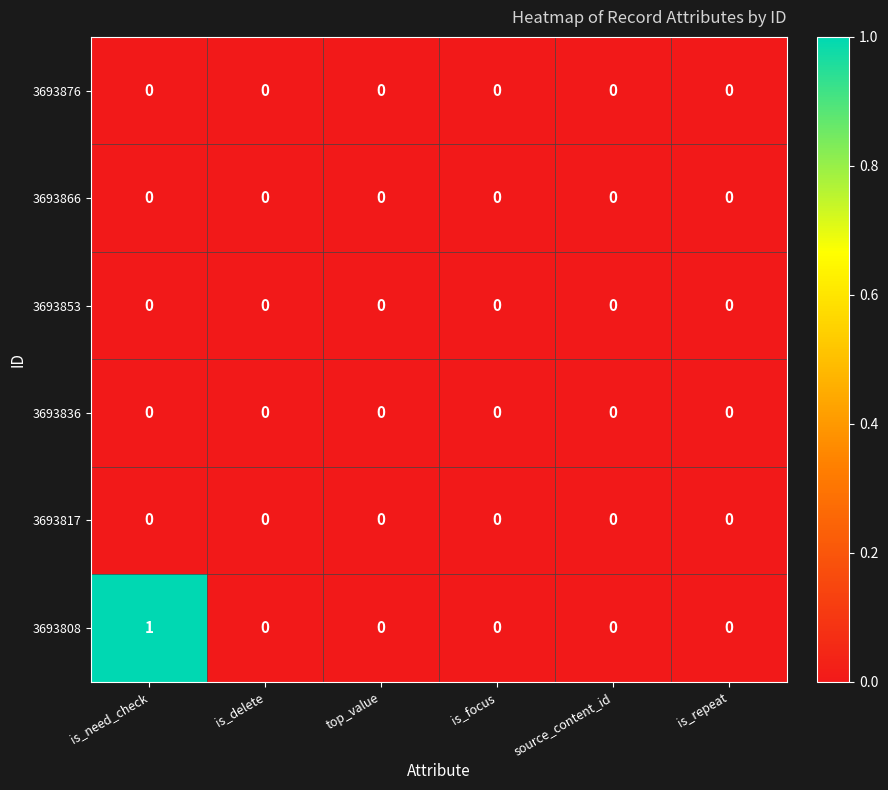

Which series has the largest total across all categories?

3693808